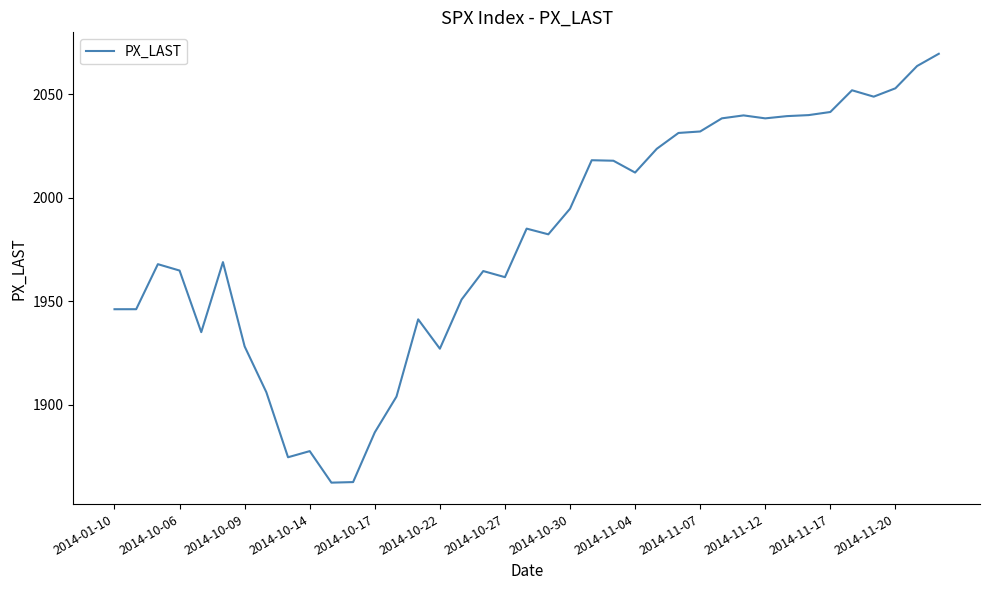

What is the minimum value shown in the chart?

1862.5